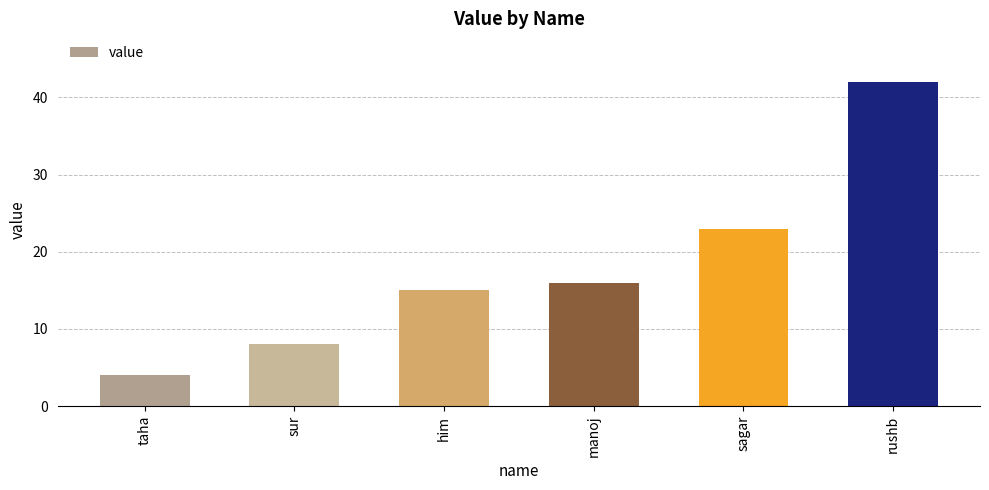

List the labels in order of value, largest first.

rushb, sagar, manoj, him, sur, taha